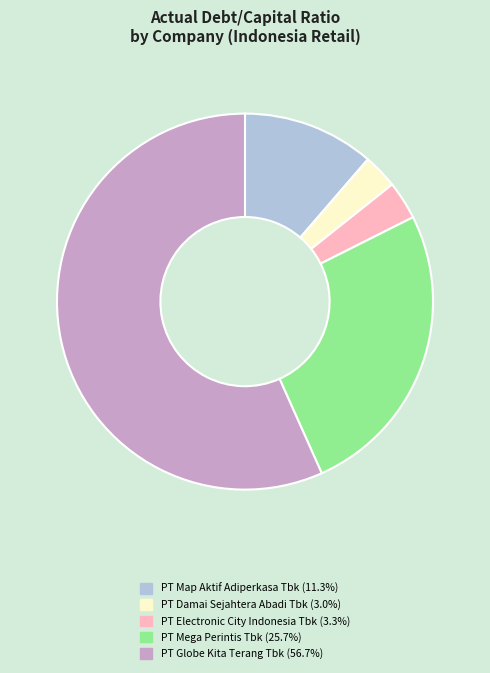

How many slices are in this pie chart?

5